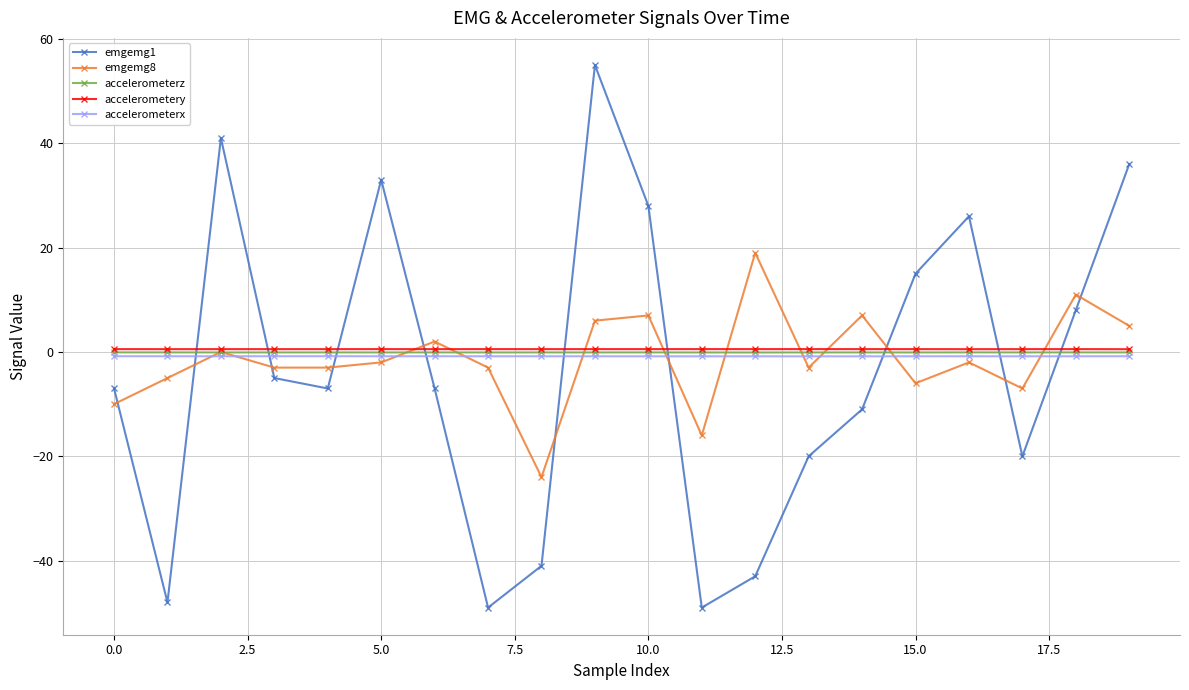

Does the chart display data point markers on the line(s)?

Yes